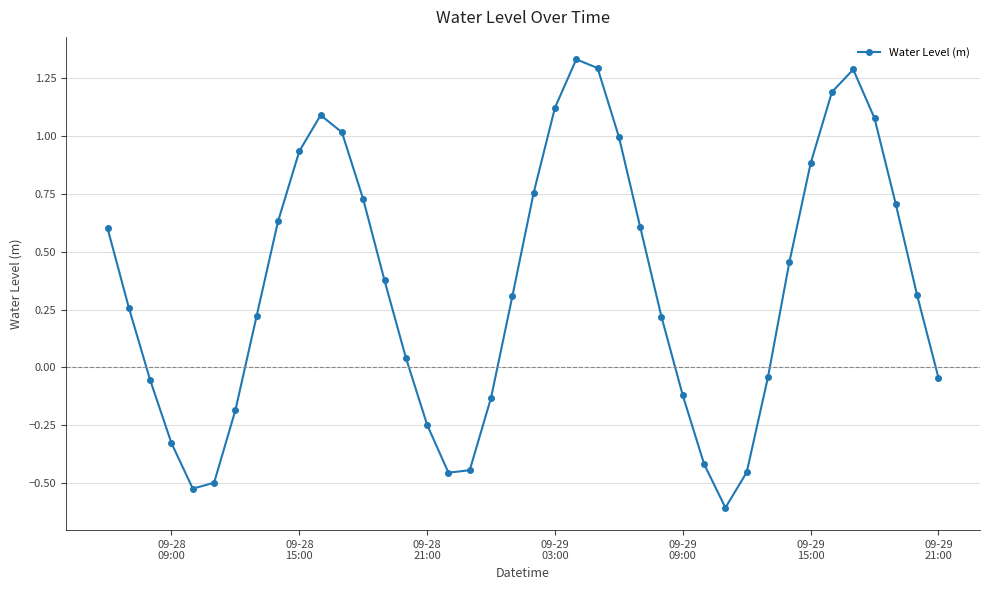

How many points are higher than both their immediate neighbors (excluding endpoints)?

3